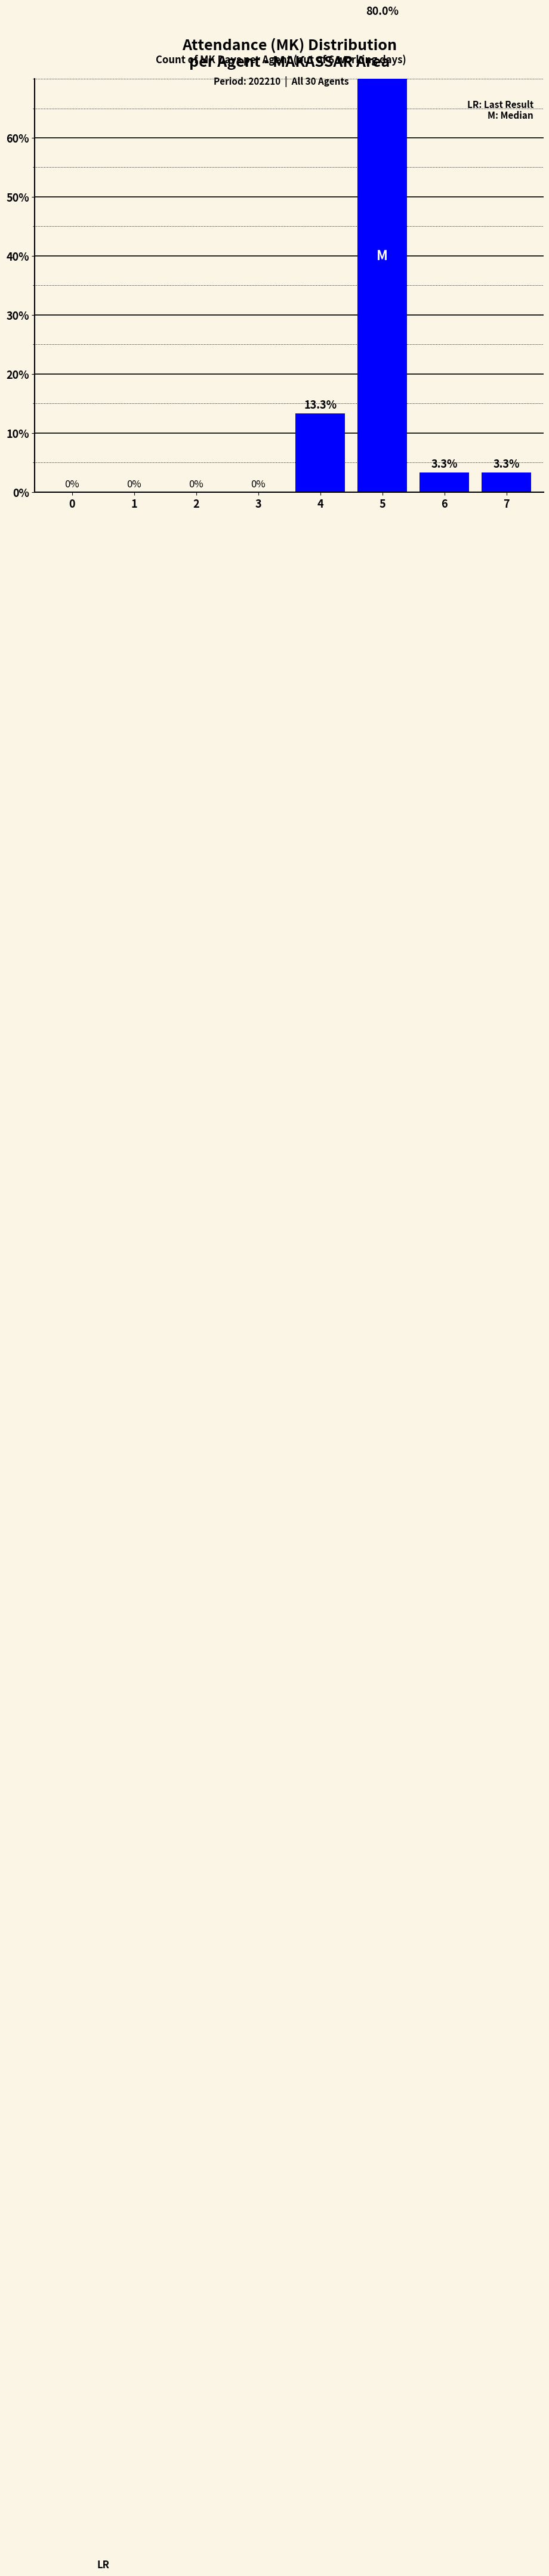

What is the value of the 8th bar from the left?

3.3